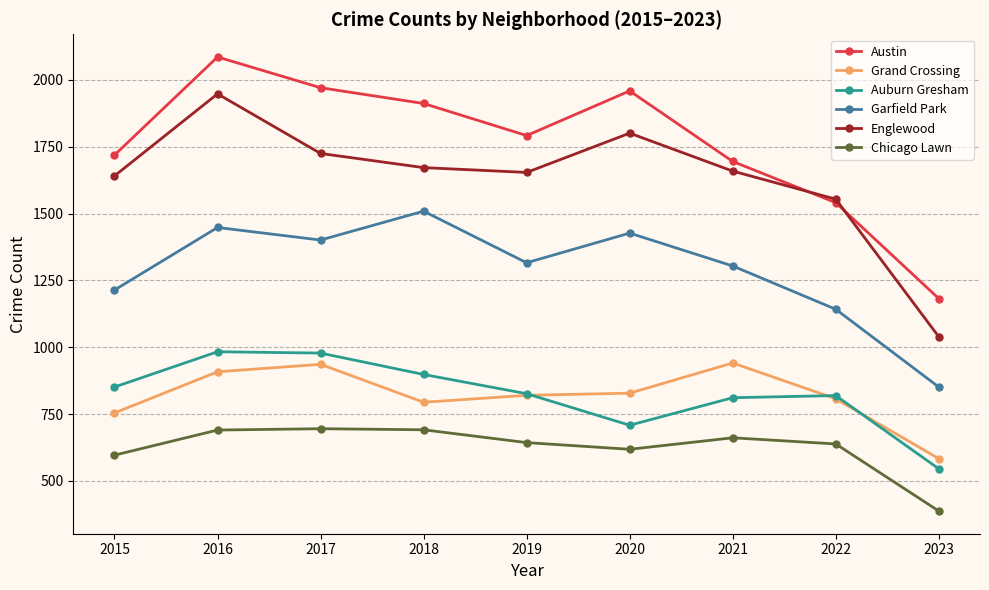

The value of Chicago Lawn at 2023 is 243. True or false?

False